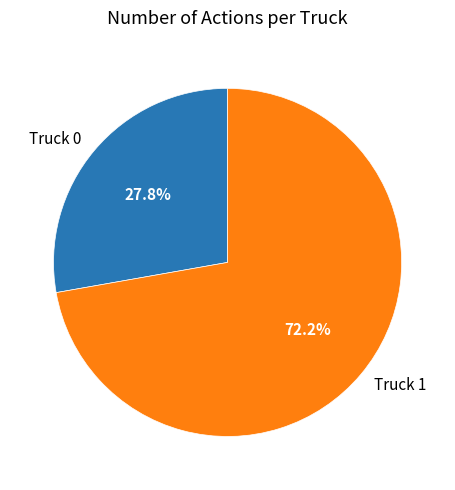

To the nearest percent, what percentage of the pie is Truck 1?

72%